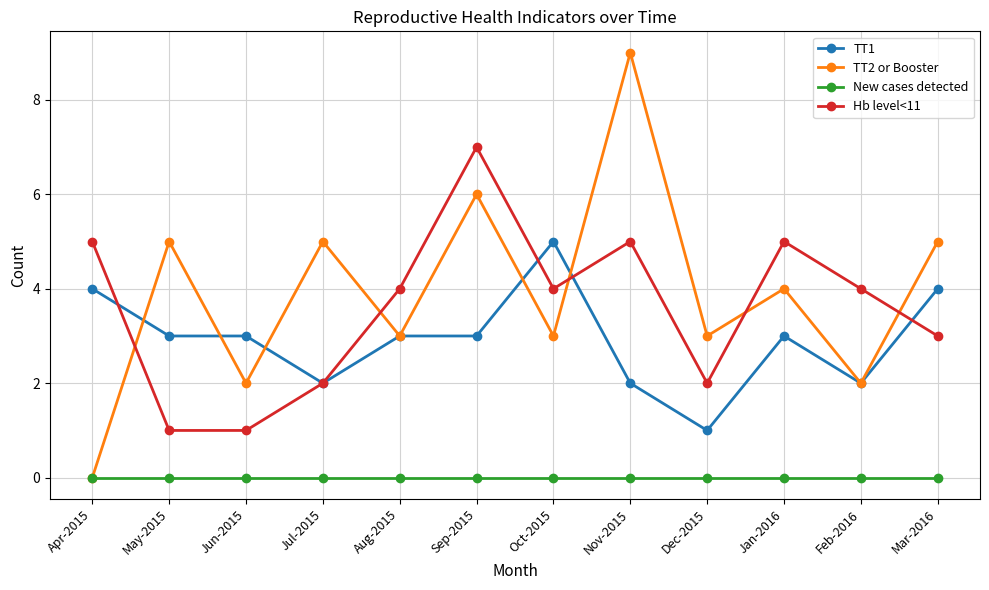

At which label does TT2 or Booster first exceed 4?

May-2015